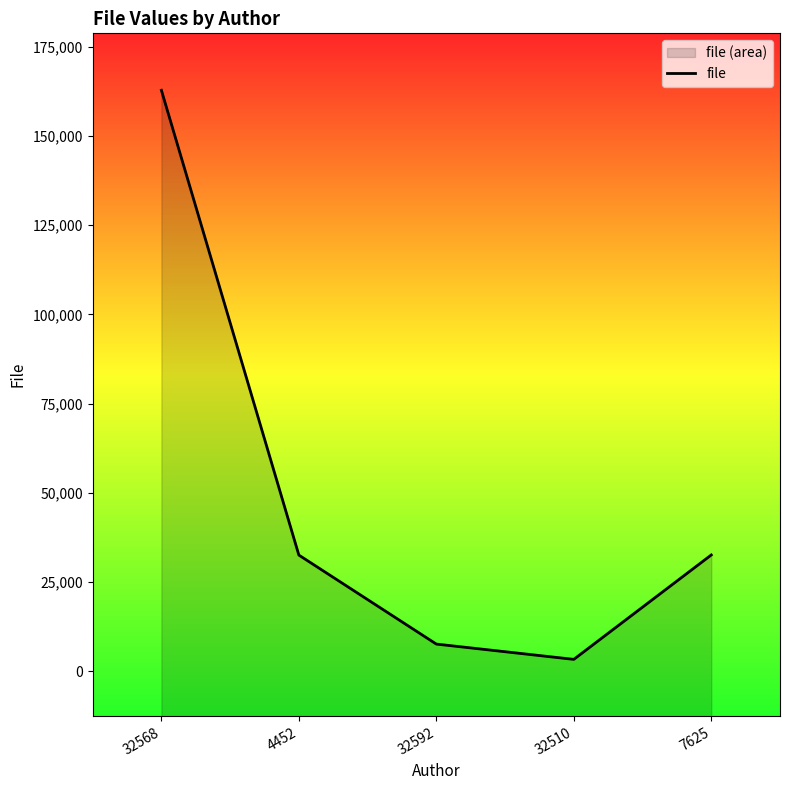

Where is the data nearest to the value 83085?

7625